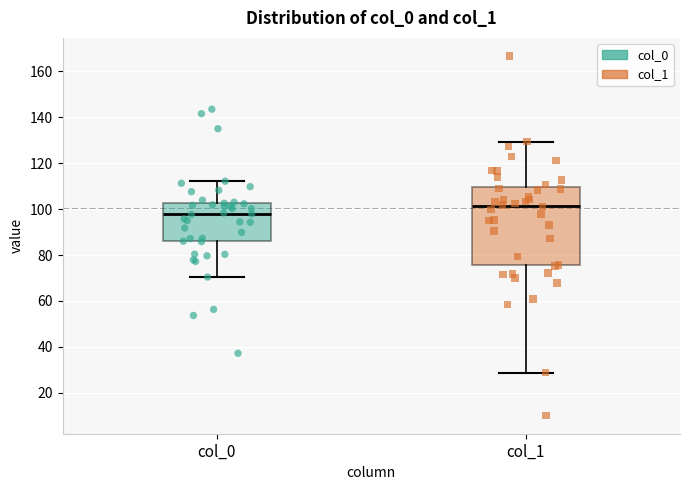

Reading left to right, transcribe this box plot: for each box, give where its median line is, the range the box spans, and where its two whiskers end, as read against the y-axis. The values are not printed on the chart, so give them approximately, as read against the axis.

col_0: median 98, box 86 to 102, whiskers 70 to 112
col_1: median 102, box 76 to 110, whiskers 28 to 130